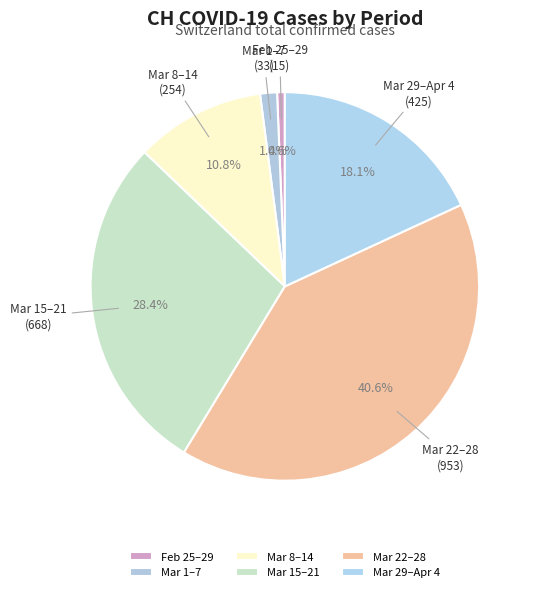

Which has a higher value, Mar 29–Apr 4 or Mar 8–14?

Mar 29–Apr 4